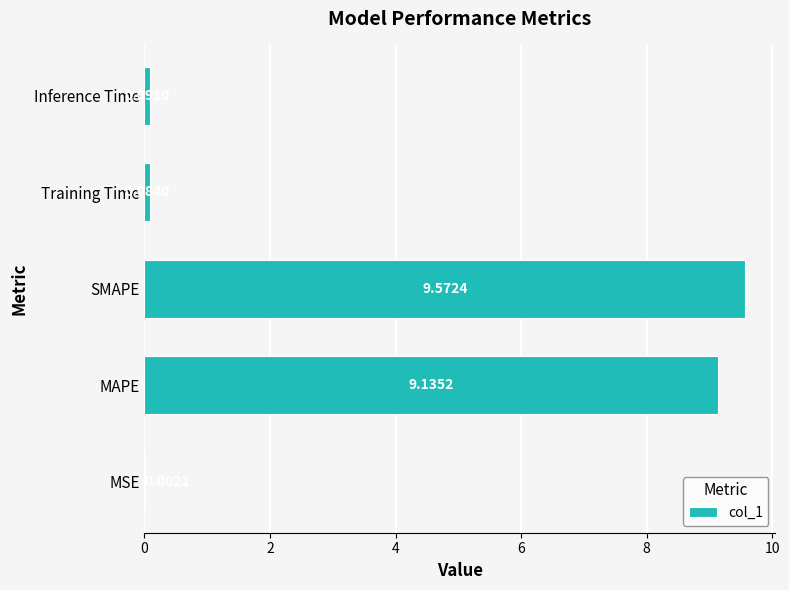

What is the change in value from MAPE to Training Time?

-9.1